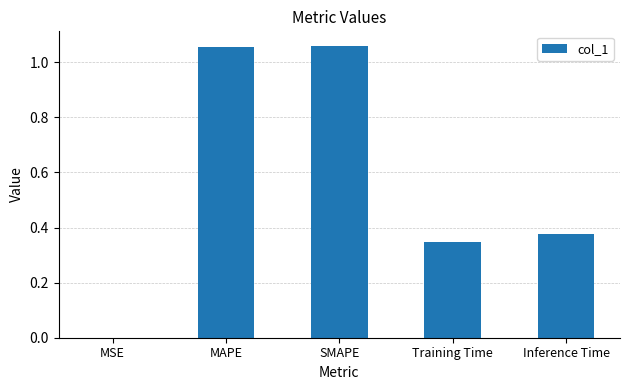

The value at MAPE is 0.3. True or false?

False